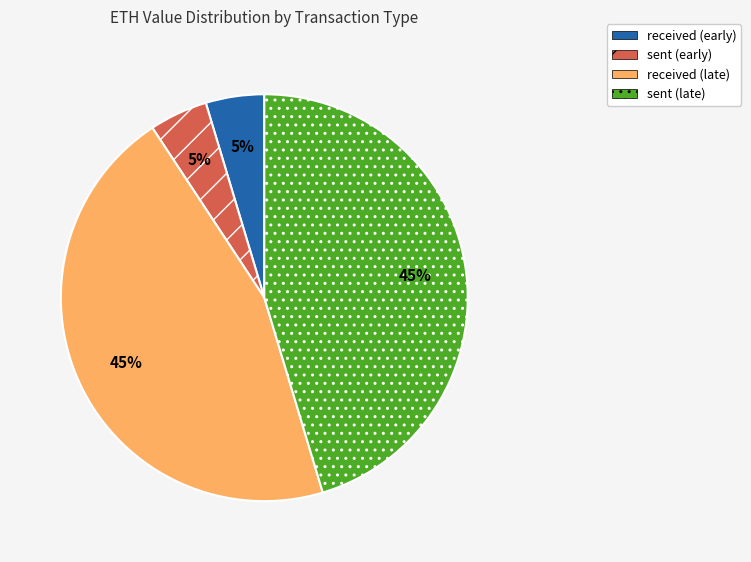

Is there a majority slice in this chart?

No